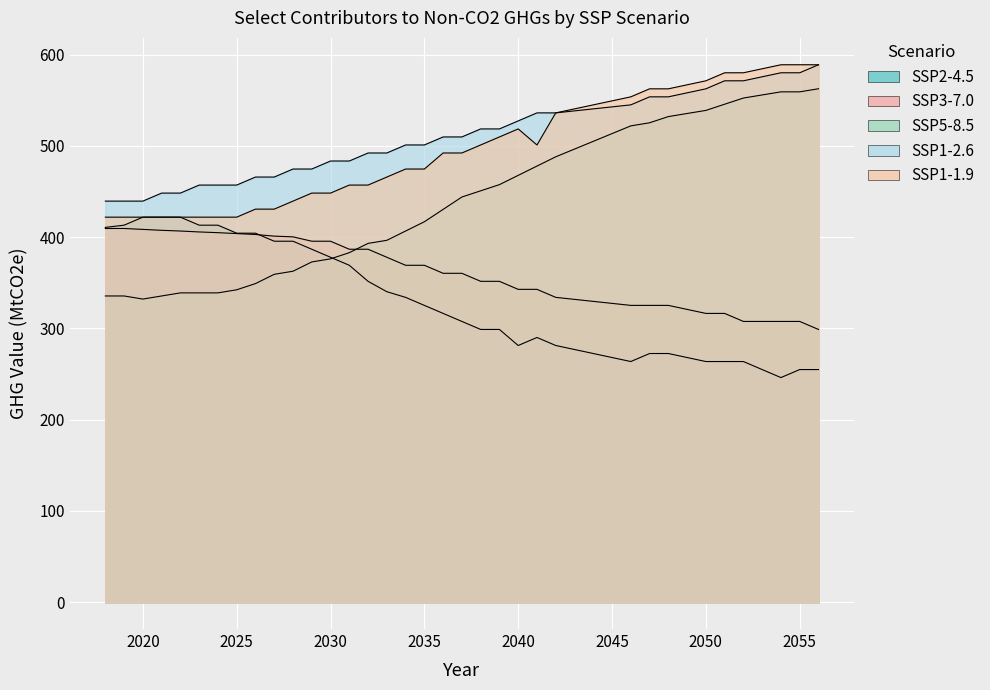

Read the SSP2-4.5 value at 2030.

378.0